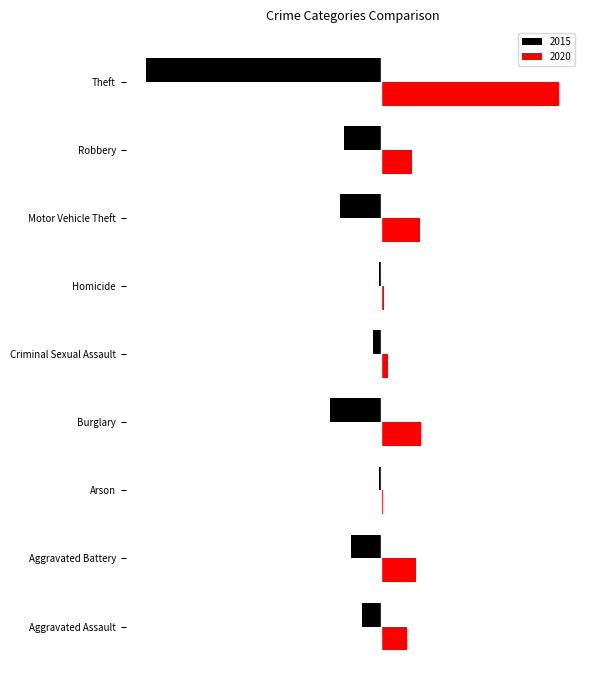

What are all the series names shown in the legend?

2015, 2020